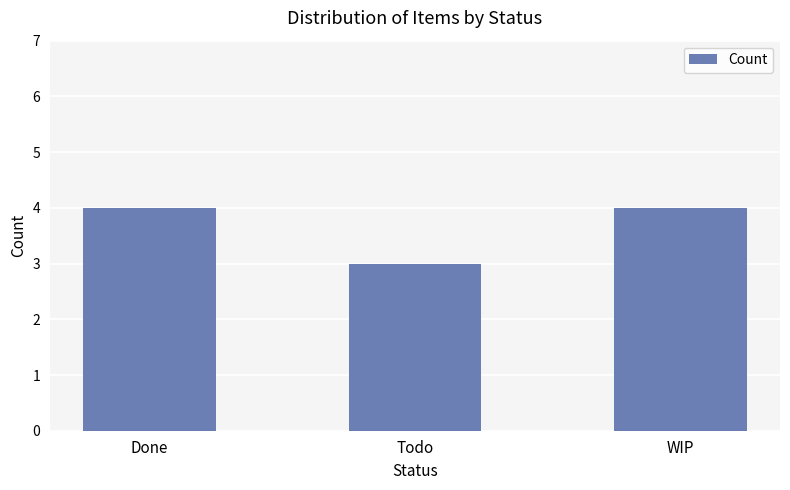

What is the sum of the values at Todo and Done?

7